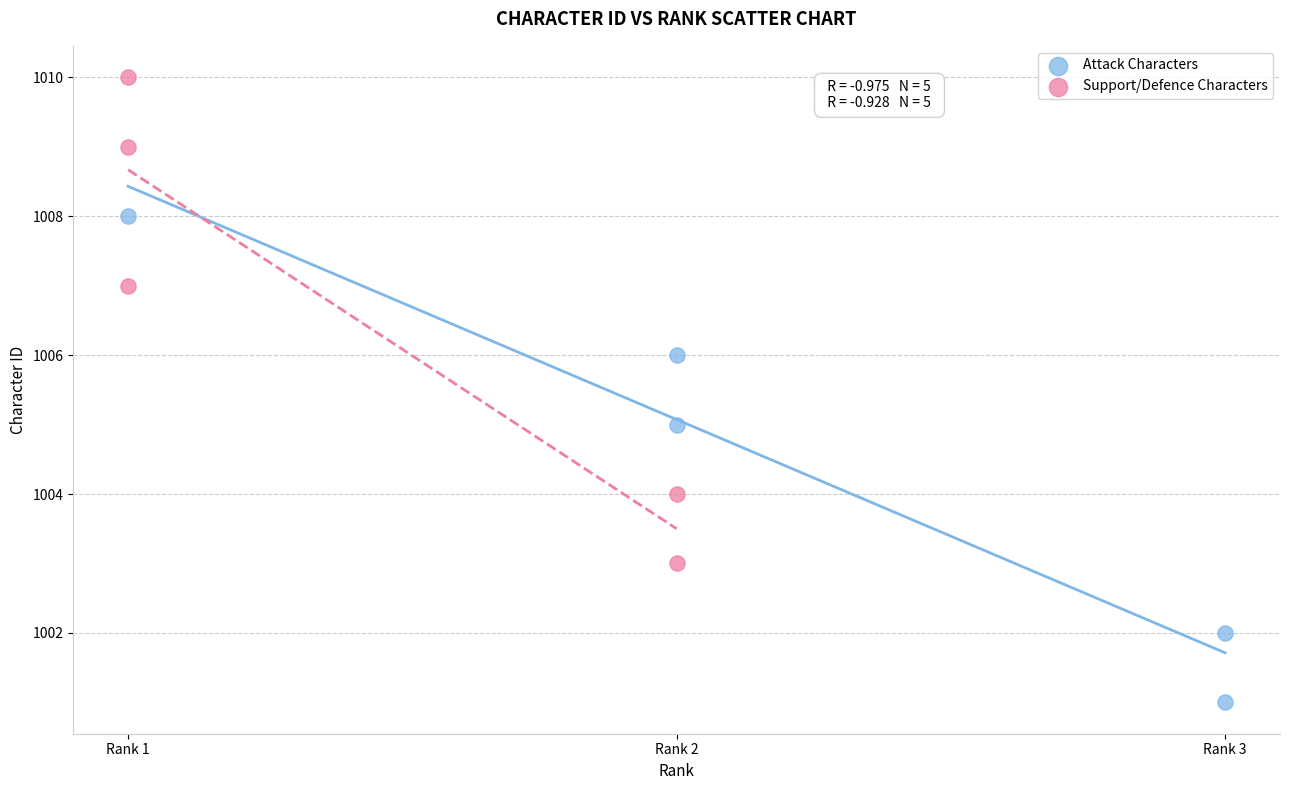

Which series contains the highest Y value?

Support/Defence Characters